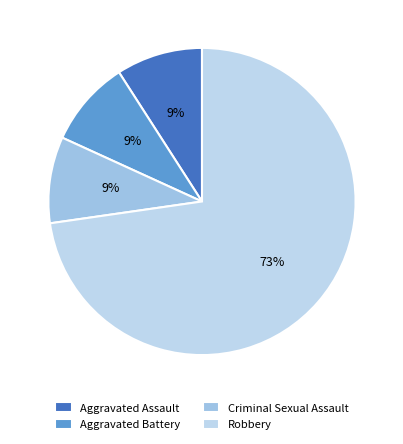

How many slices are in this pie chart?

4